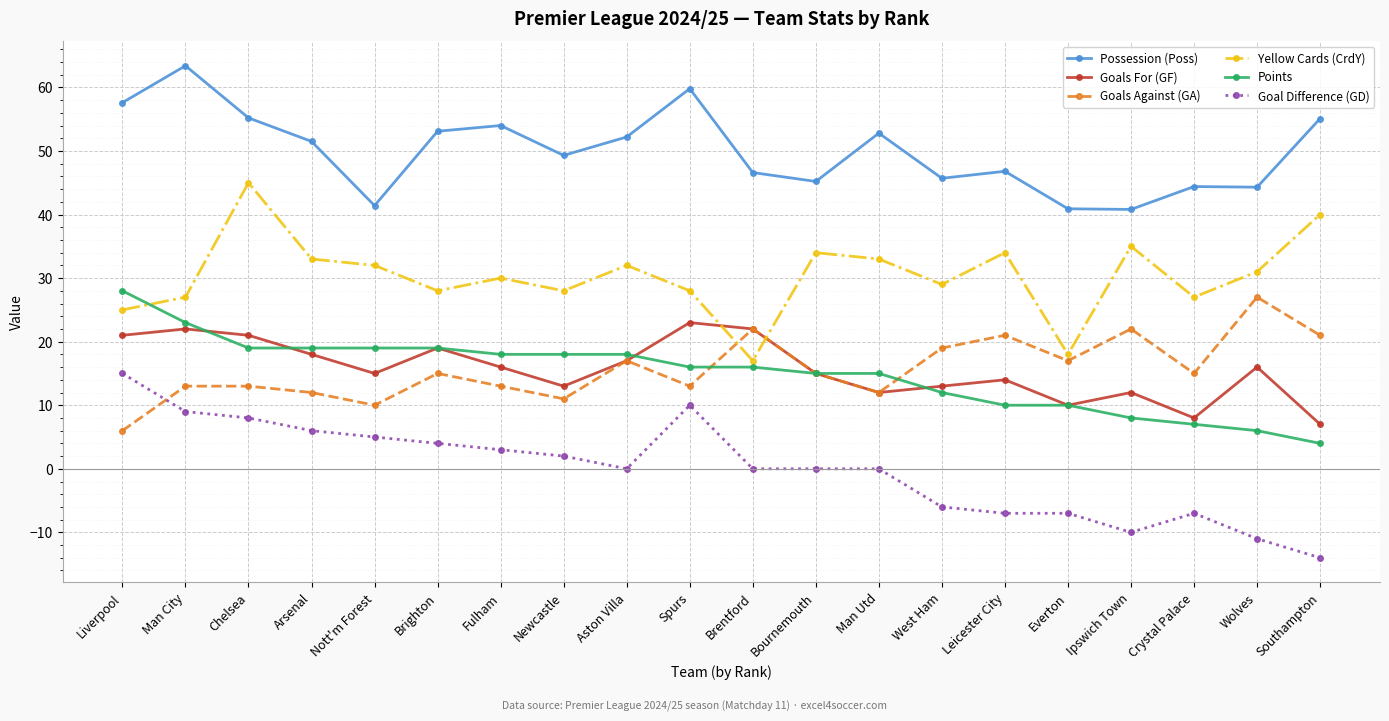

Which series has the largest total across all categories?

Possession (Poss)